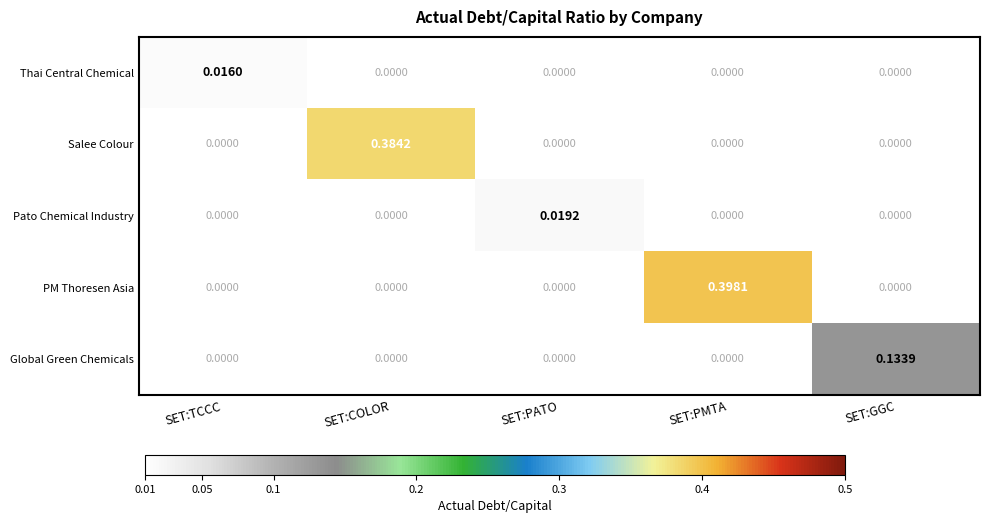

Which series changed the most between SET:TCCC and SET:COLOR?

Salee Colour